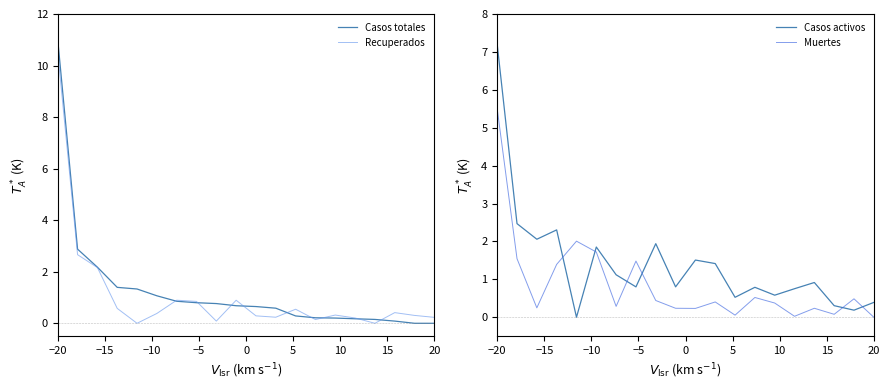

Which category has the highest value in the Casos totales series?

−20